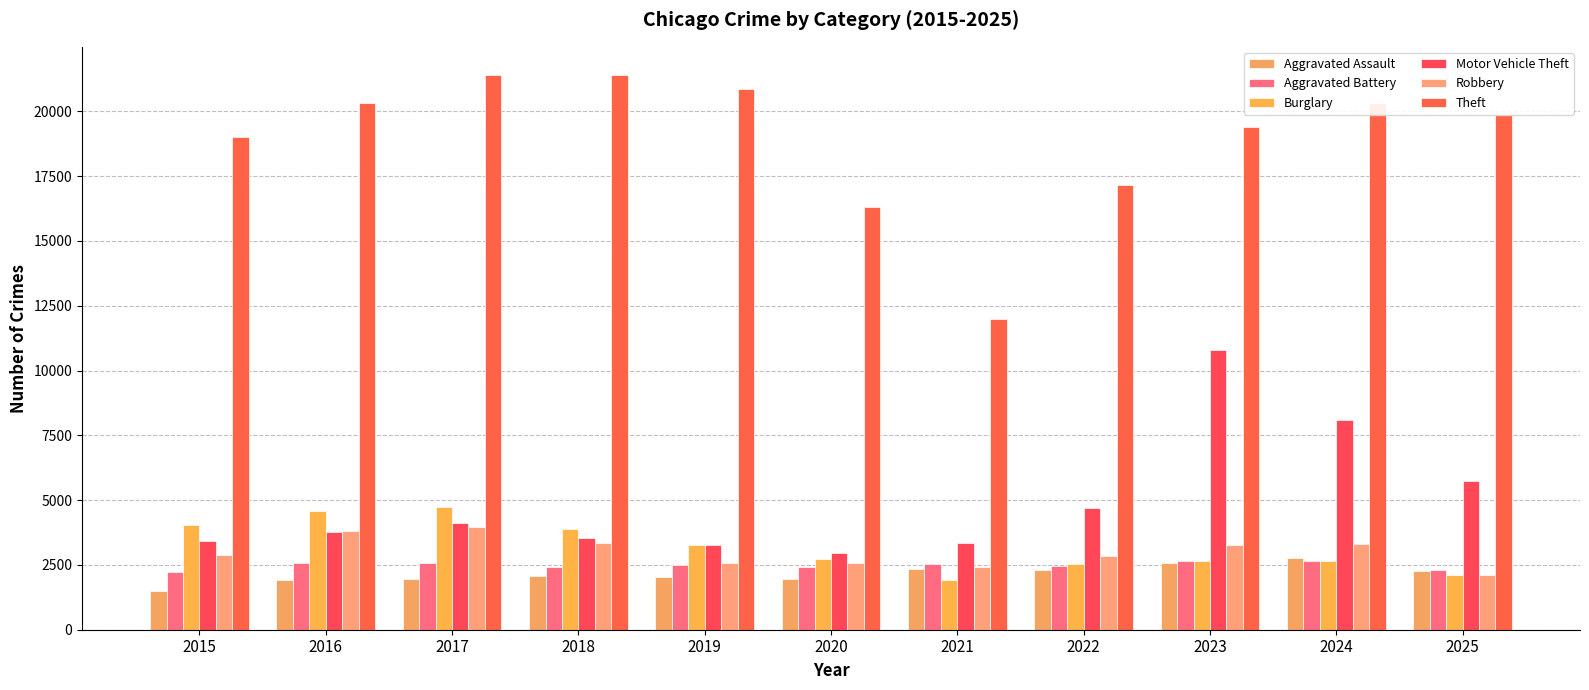

How many categories are shown in the chart?

11